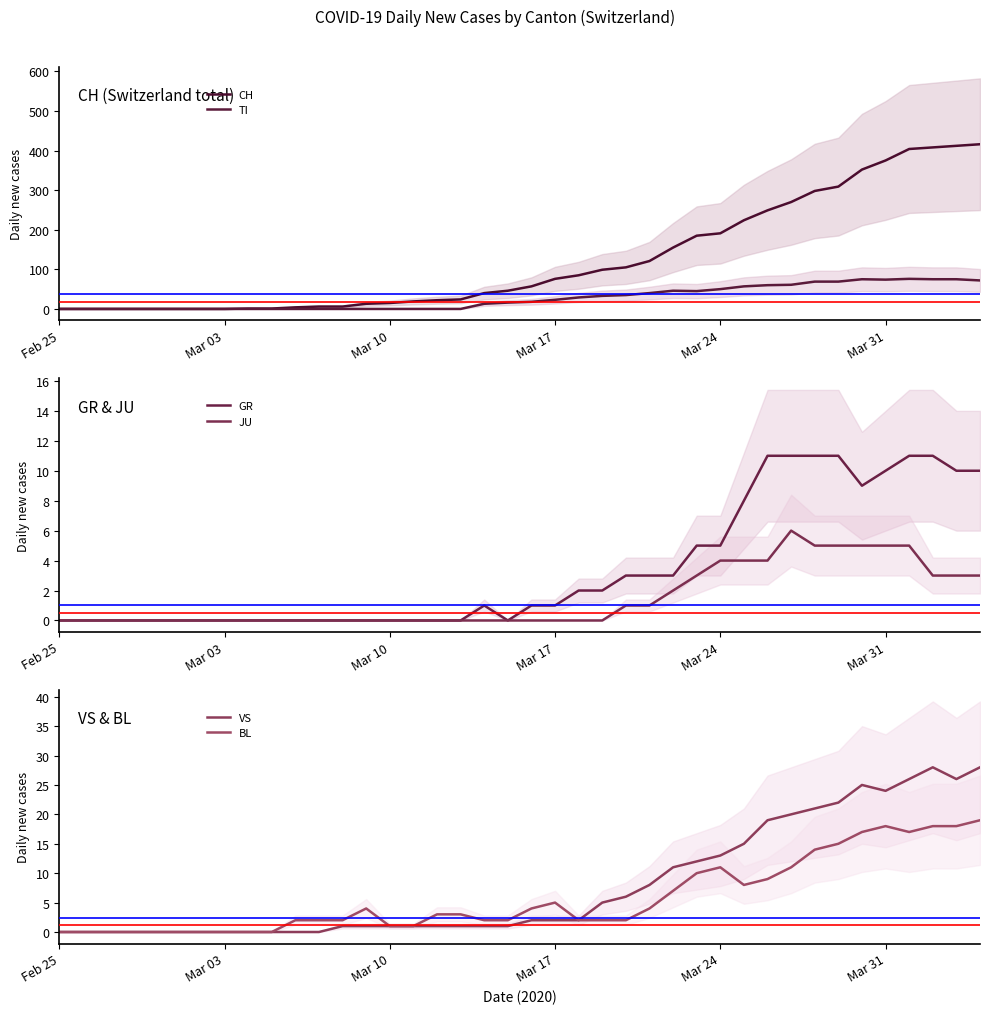

True or false: CH has more than 2 interior local peaks.

False